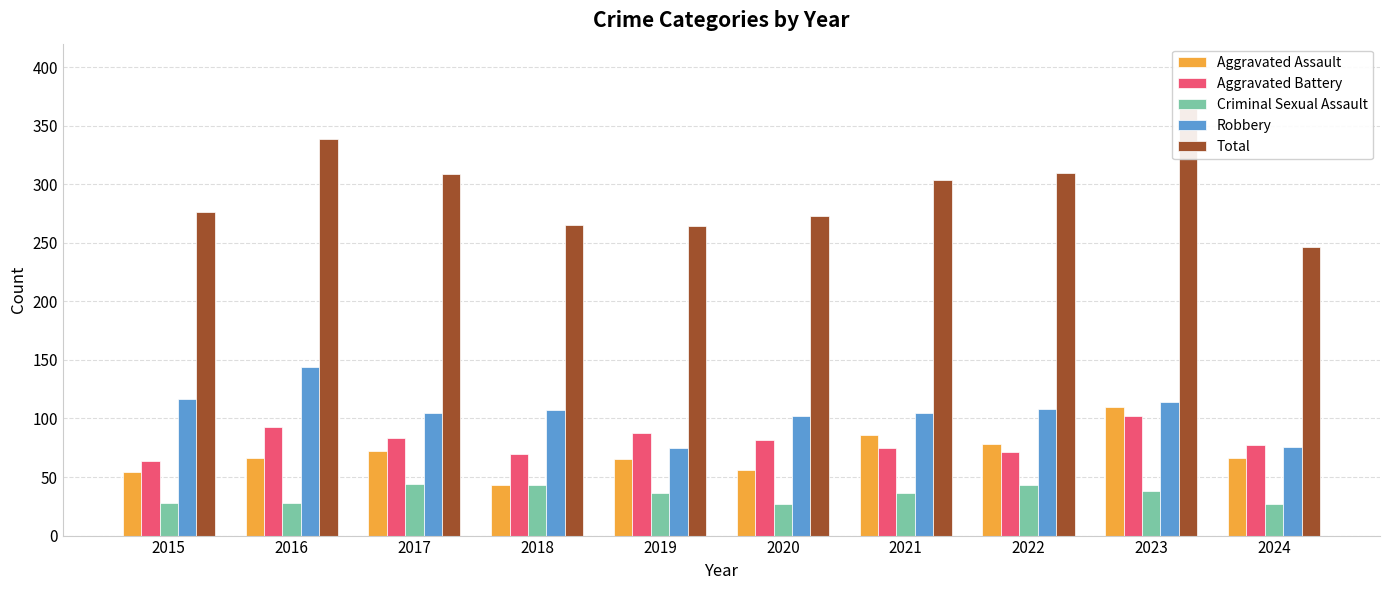

What is the sum of all Aggravated Battery values?

805